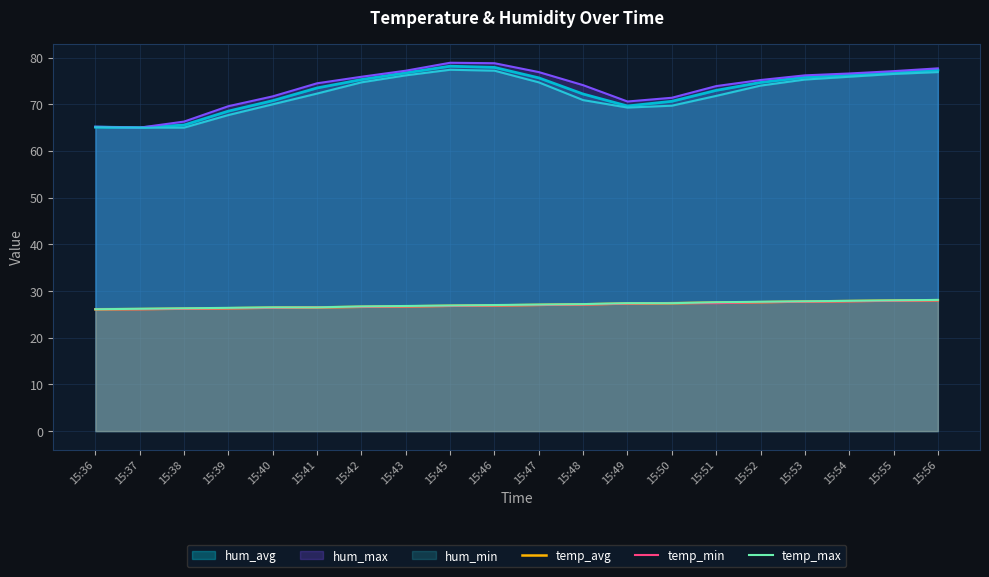

What is the maximum value for temp_min?

28.0